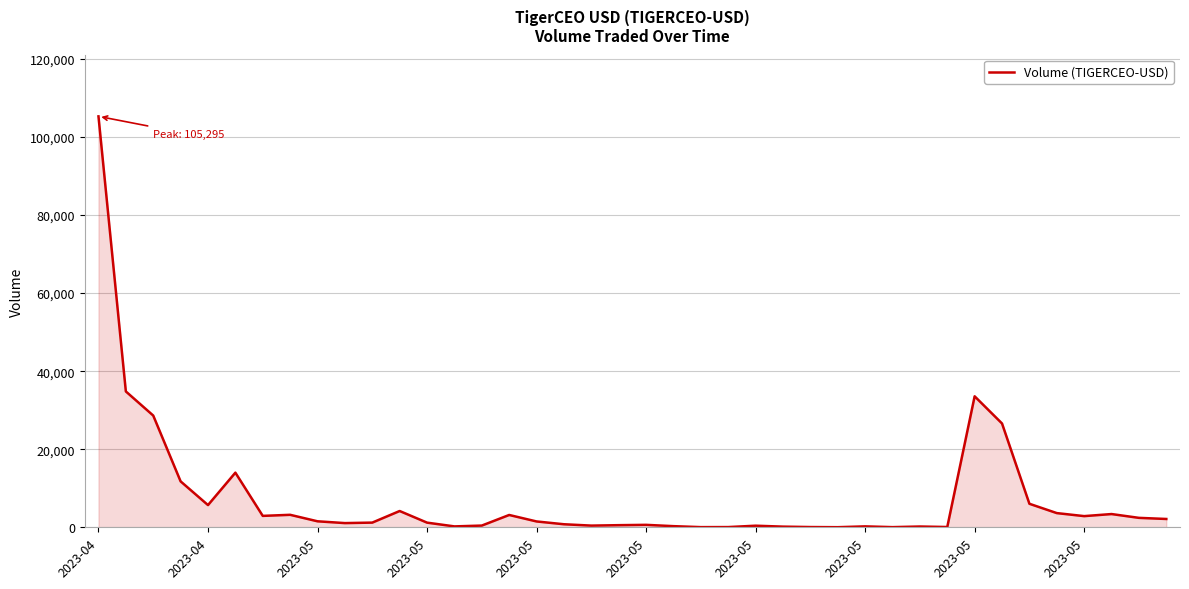

What is the maximum value shown in the chart?

105295